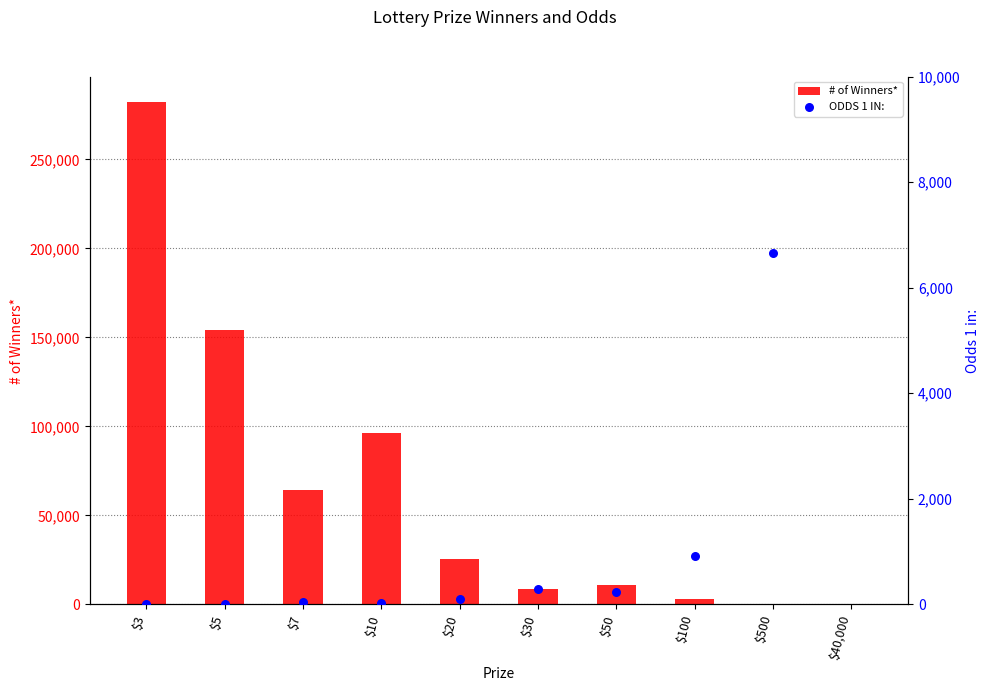

What are all the series names shown in the legend?

# of Winners*, ODDS 1 IN: